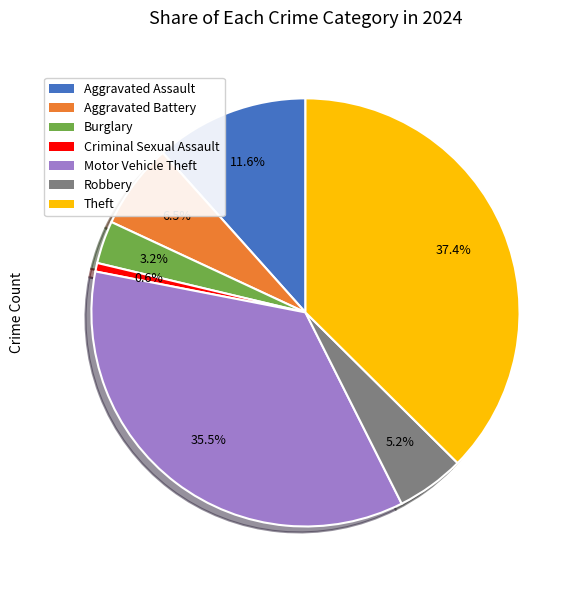

The Theft slice represents 46% of the pie. True or false?

False